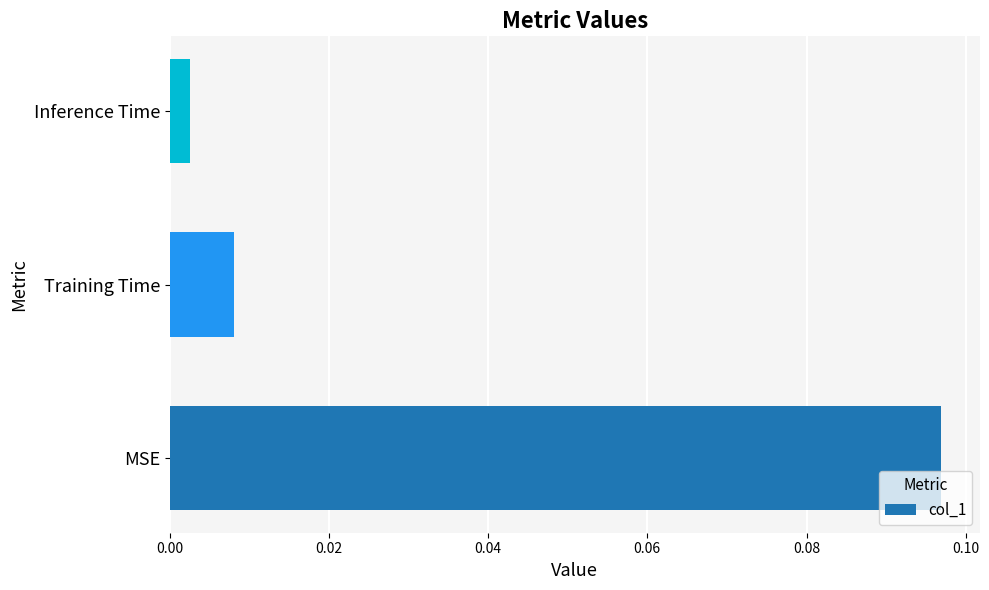

Between Training Time and MSE, which is larger?

MSE